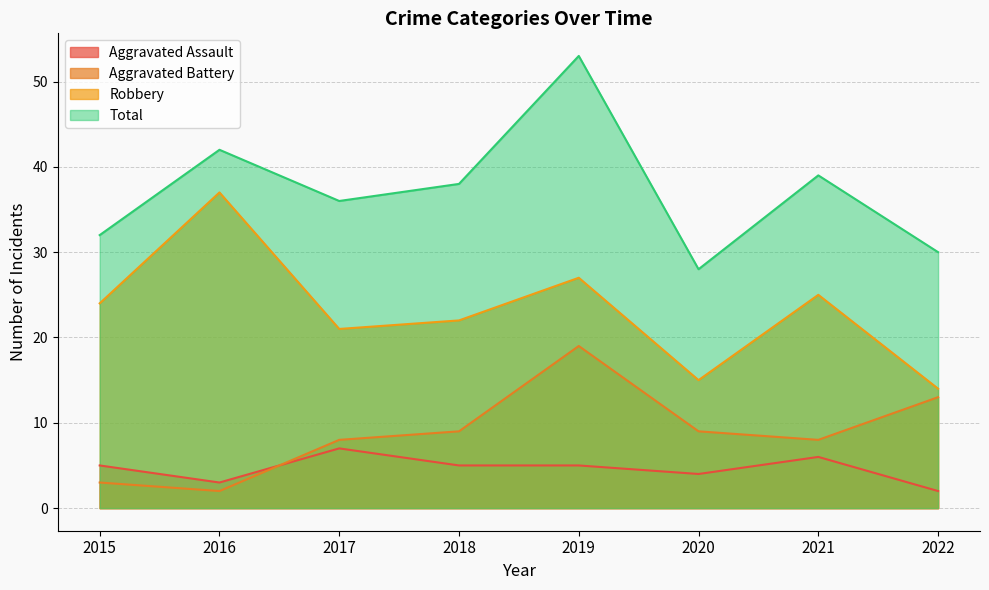

True or false: Aggravated Battery has a value of 29 at 2019.

False